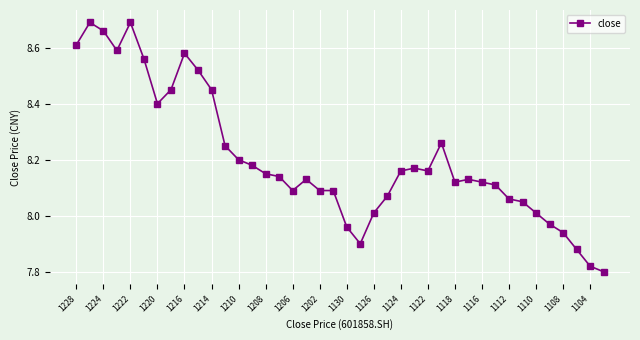

What is the sum of all values?

328.2